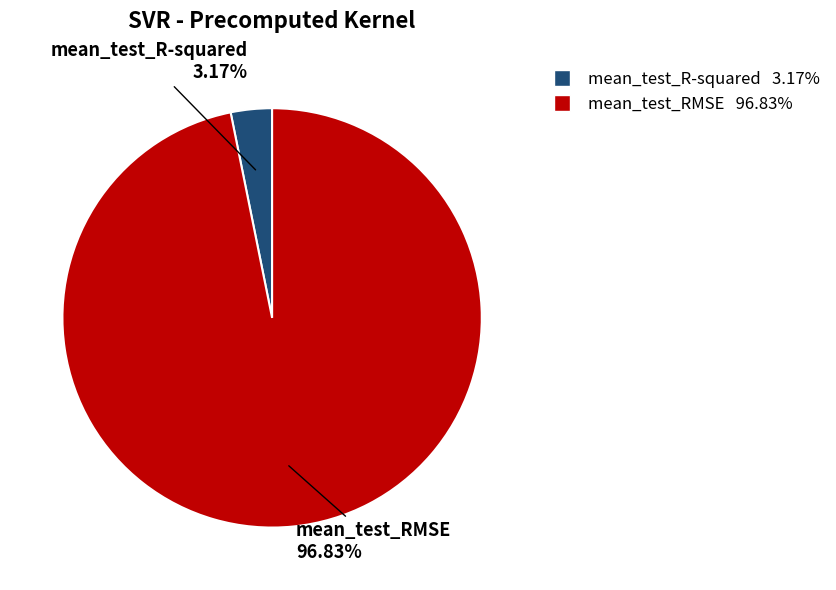

Is it true that mean_test_R-squared is 11% of the pie?

False